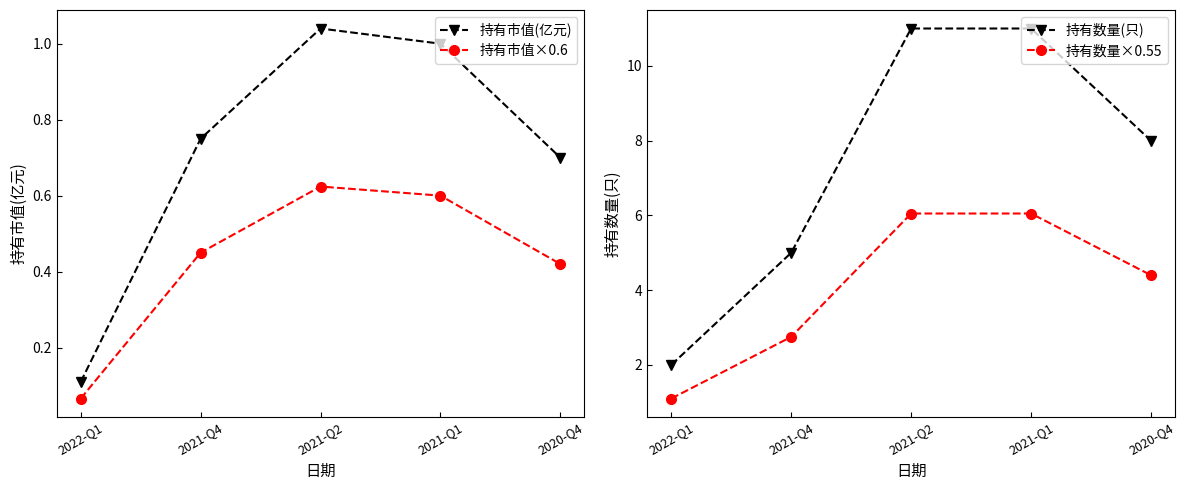

What is the value of the 持有市值×0.6 point at the 1st from the left?

0.1